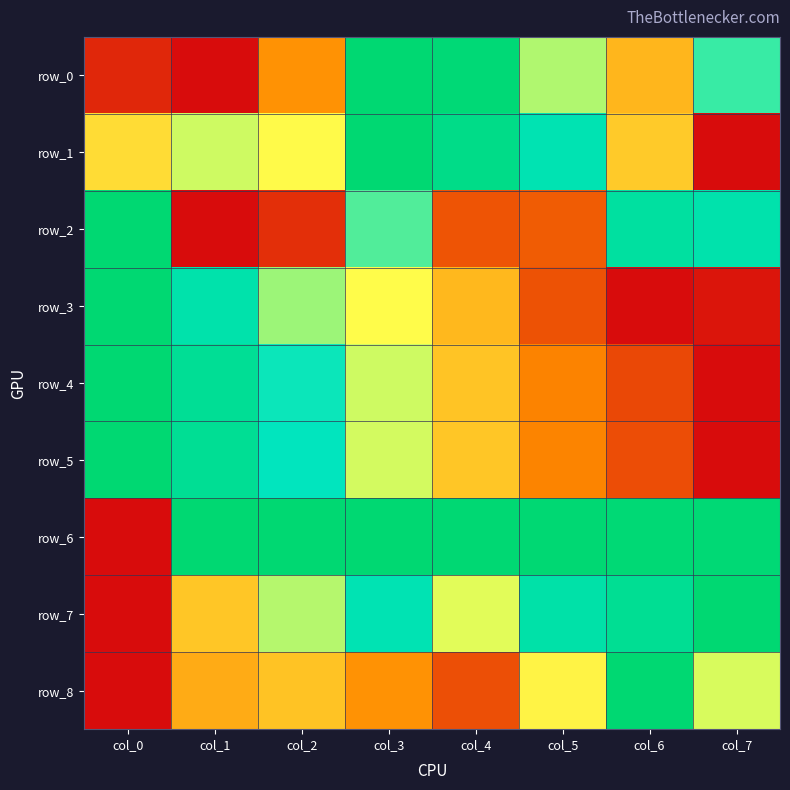

Is the value of row_1 at col_4 greater than the value of row_6 at col_0?

Yes